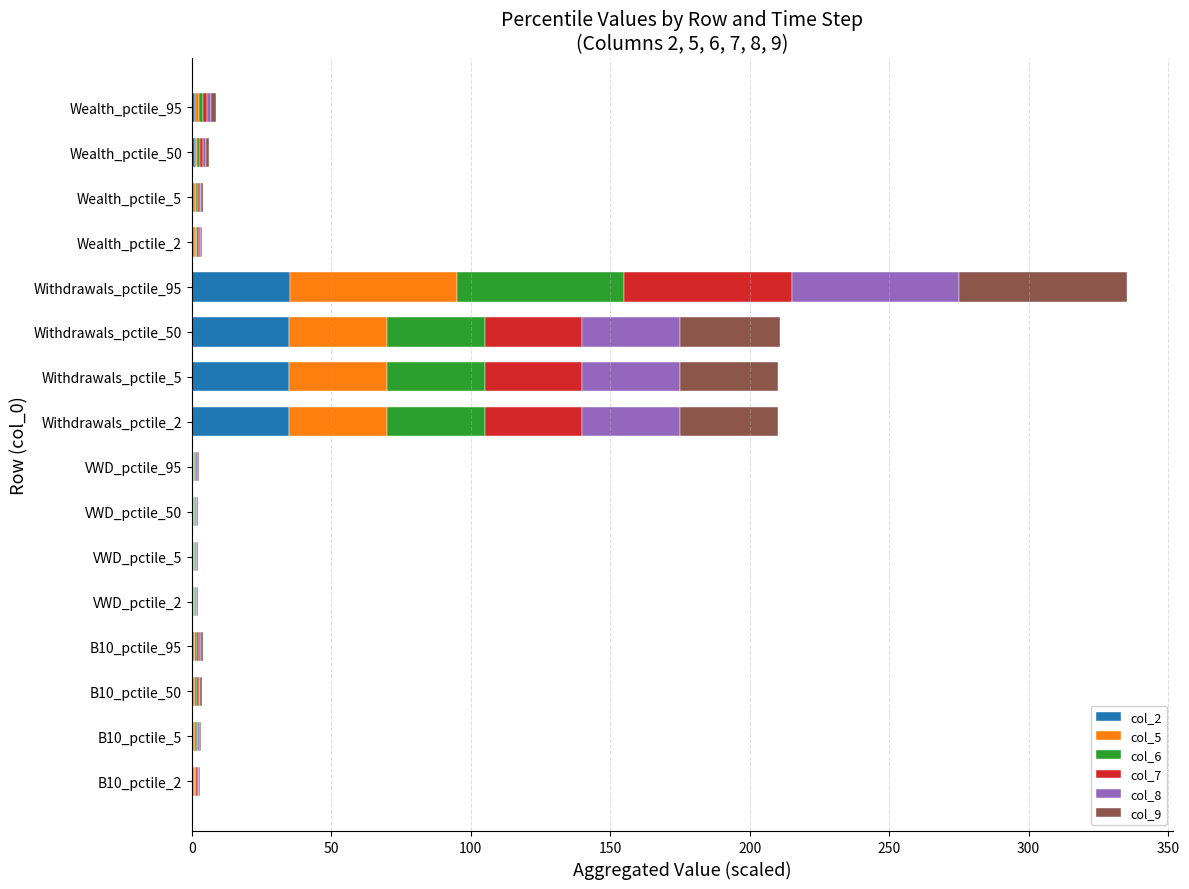

What is the maximum value for col_2?

35.1